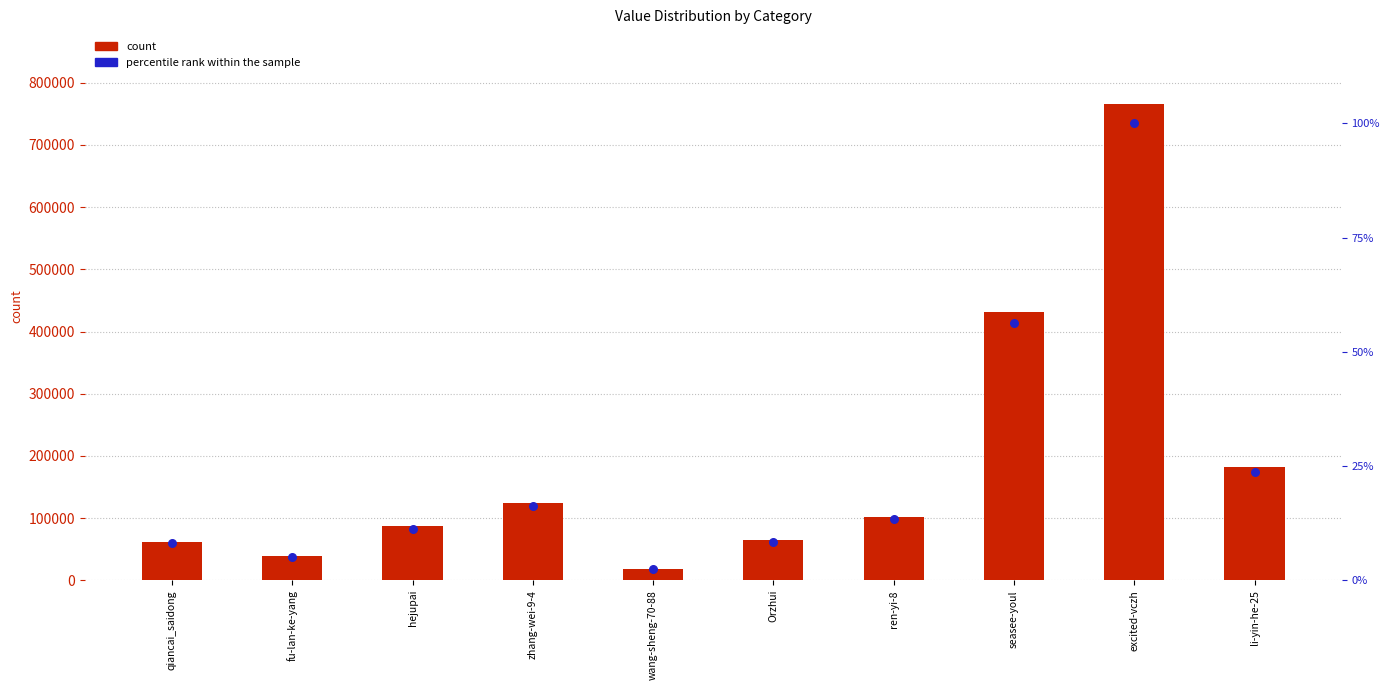

What are all the series names shown in the legend?

count, percentile rank within the sample